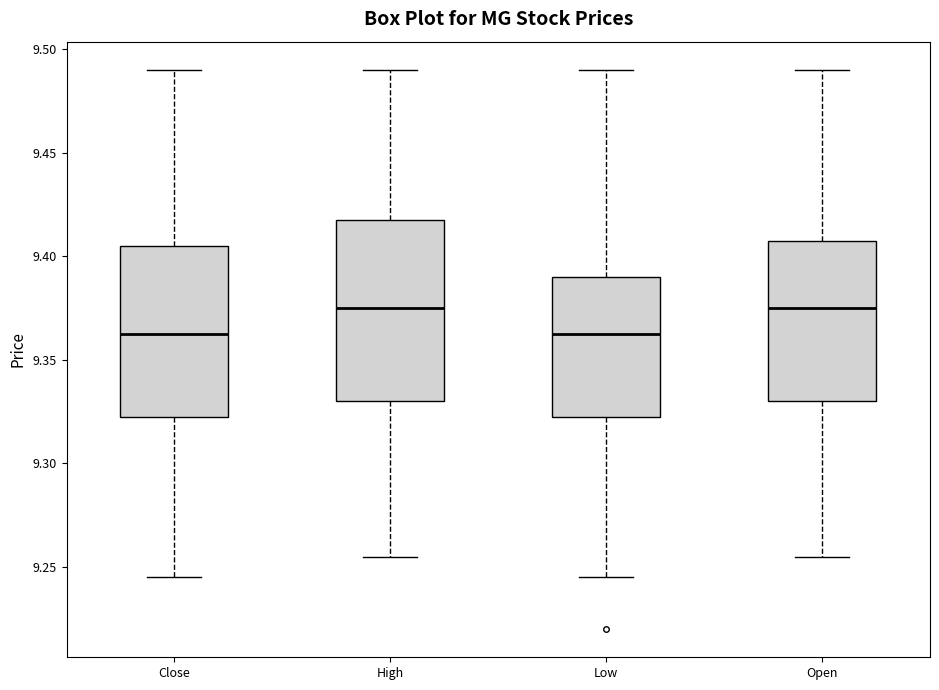

Reading left to right, read every box against the y-axis: the position of its median line, the range the box covers, and the ends of its whiskers. The values are not printed on the chart, so give them approximately, as read against the axis.

Close: median 9.360, box 9.320 to 9.405, whiskers 9.245 to 9.490
High: median 9.375, box 9.330 to 9.420, whiskers 9.255 to 9.490
Low: median 9.360, box 9.320 to 9.390, whiskers 9.245 to 9.490
Open: median 9.375, box 9.330 to 9.405, whiskers 9.255 to 9.490